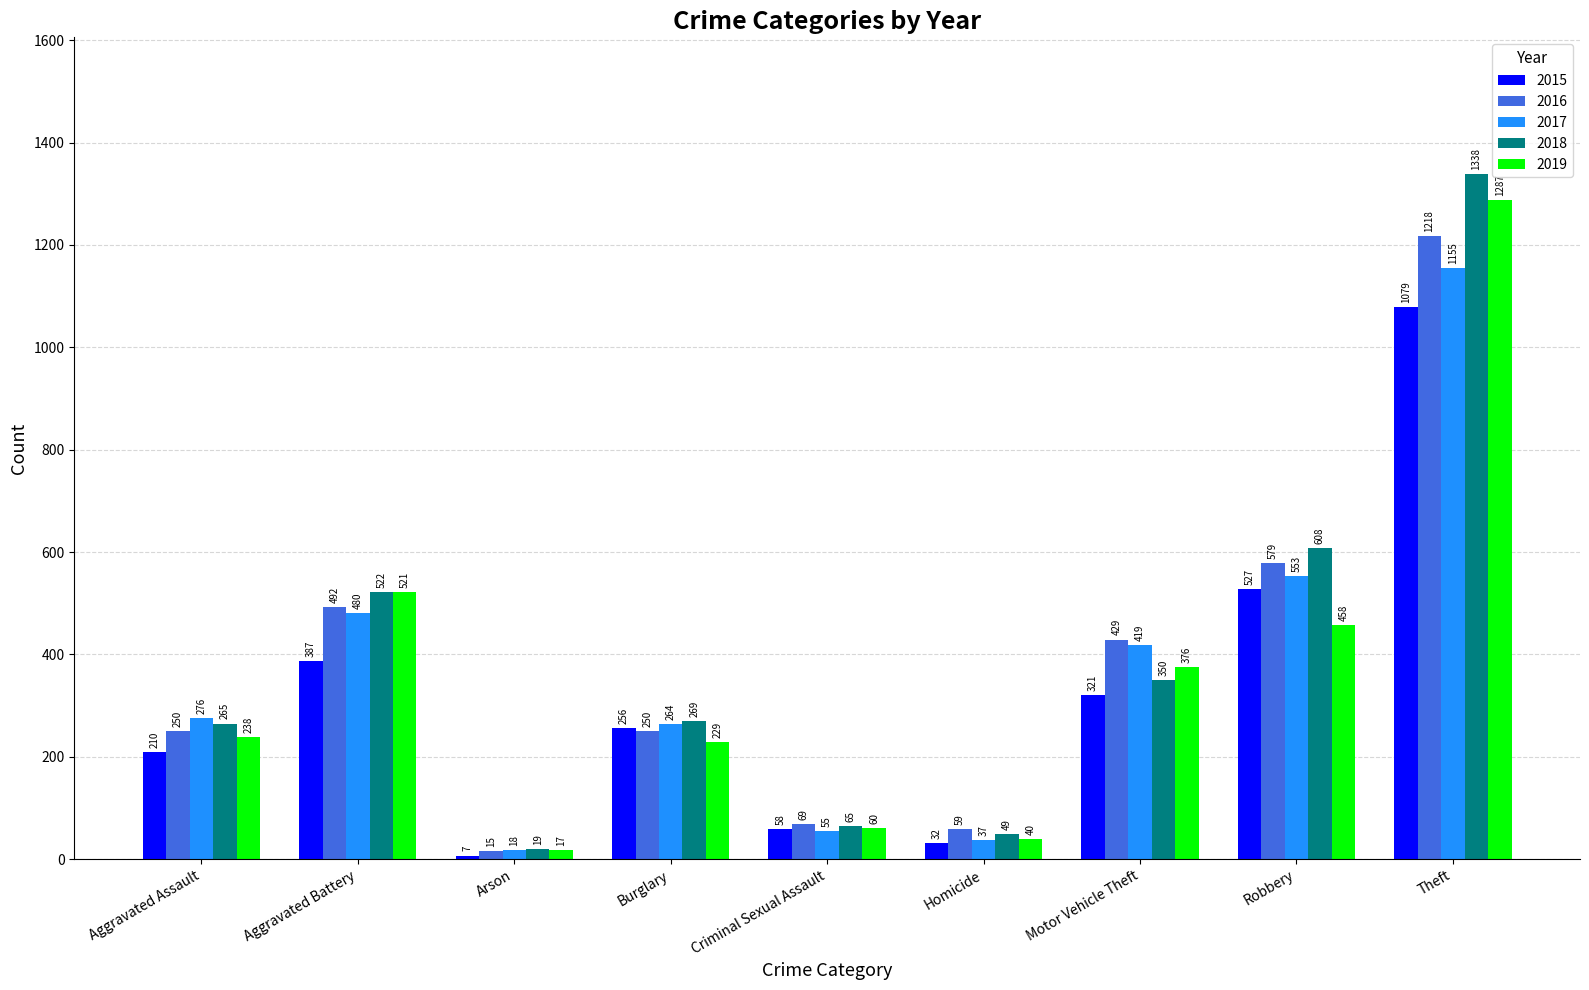

Where is 2016 nearest to the value 616?

Robbery